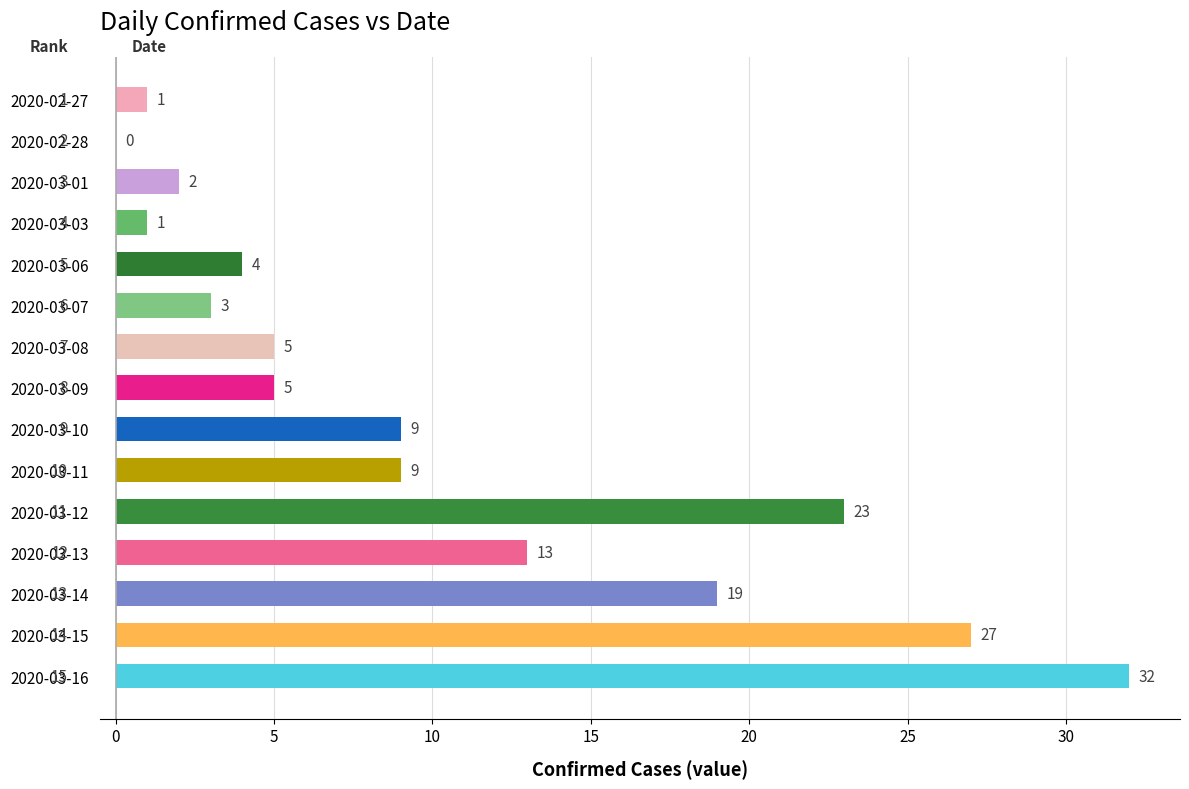

Reading top to bottom, list all the values displayed in this chart.

2020-02-27=1	2020-02-28=0	2020-03-01=2	2020-03-03=1	2020-03-06=4	2020-03-07=3	2020-03-08=5	2020-03-09=5	2020-03-10=9	2020-03-11=9	2020-03-12=23	2020-03-13=13	2020-03-14=19	2020-03-15=27	2020-03-16=32